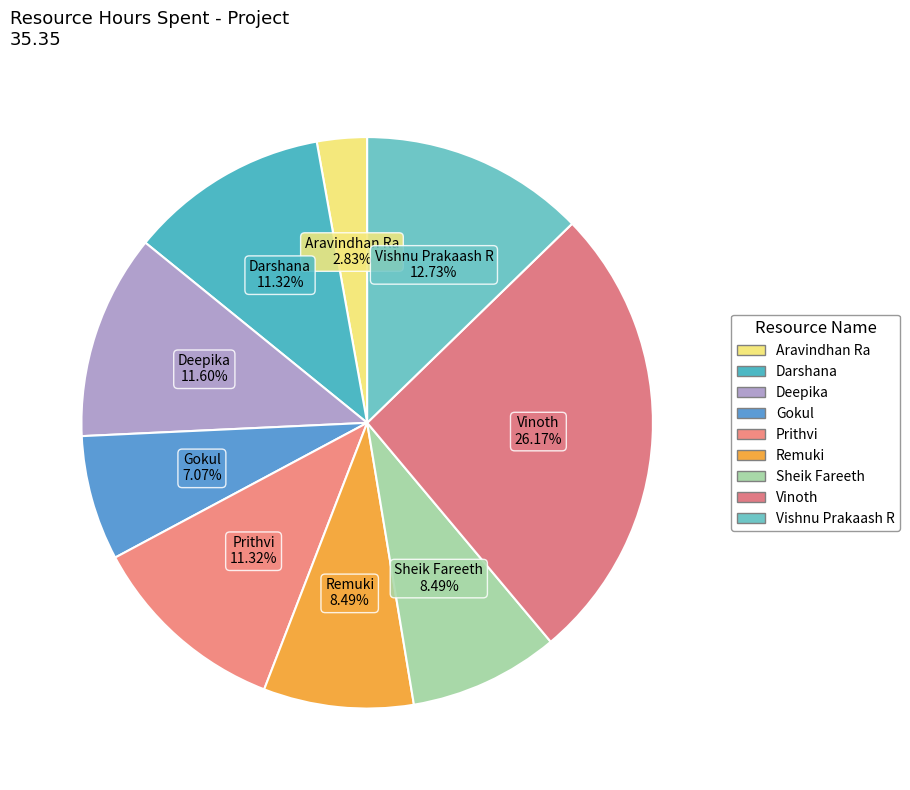

Approximately how many times larger is the value at Remuki compared to Darshana?

0.8